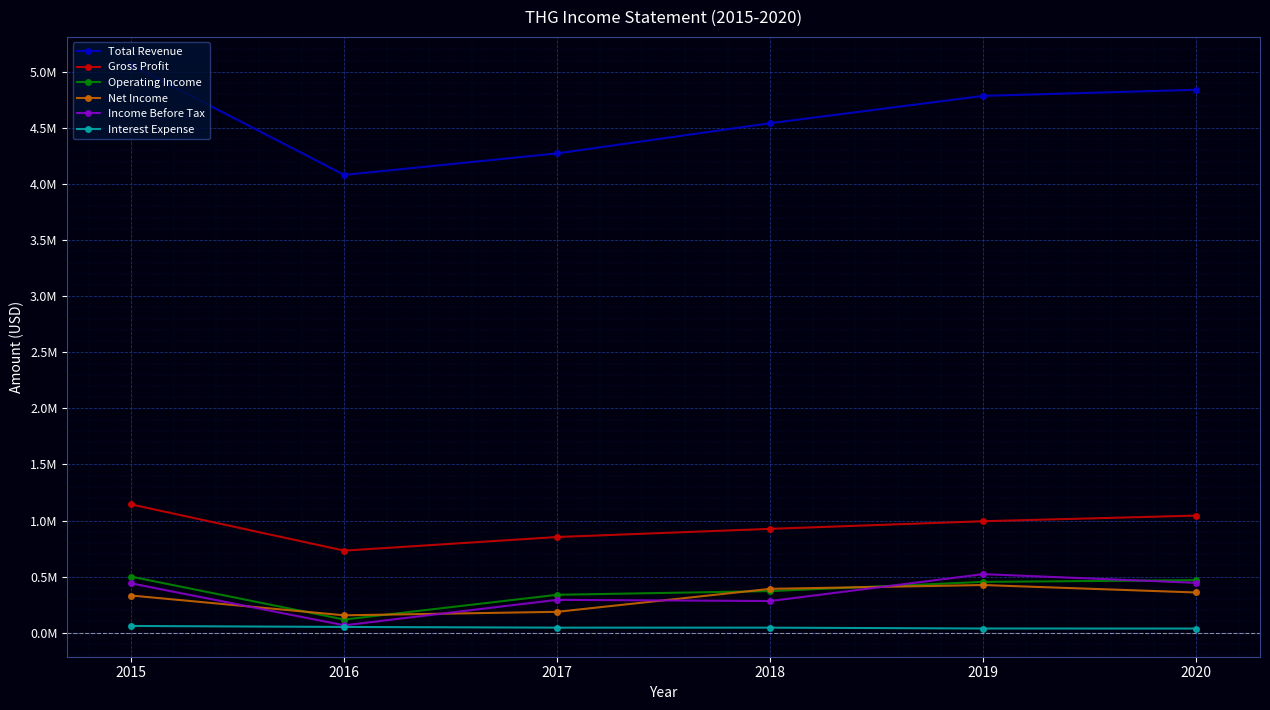

What is the spread (max minus min) of values at 2020?

4803100